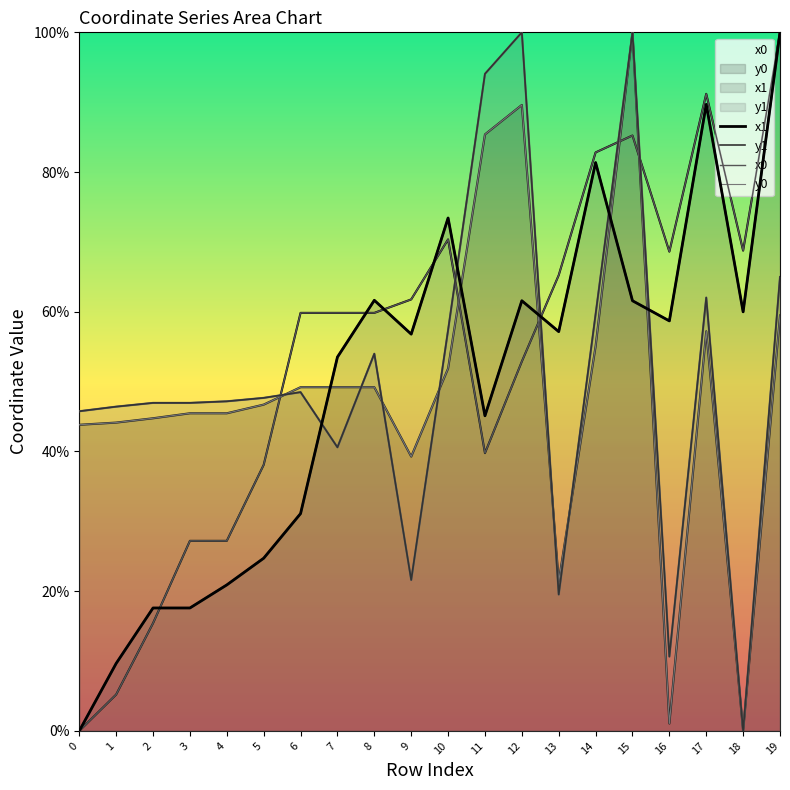

Which series ends up on top after the final intersection of x1 and x0?

x0